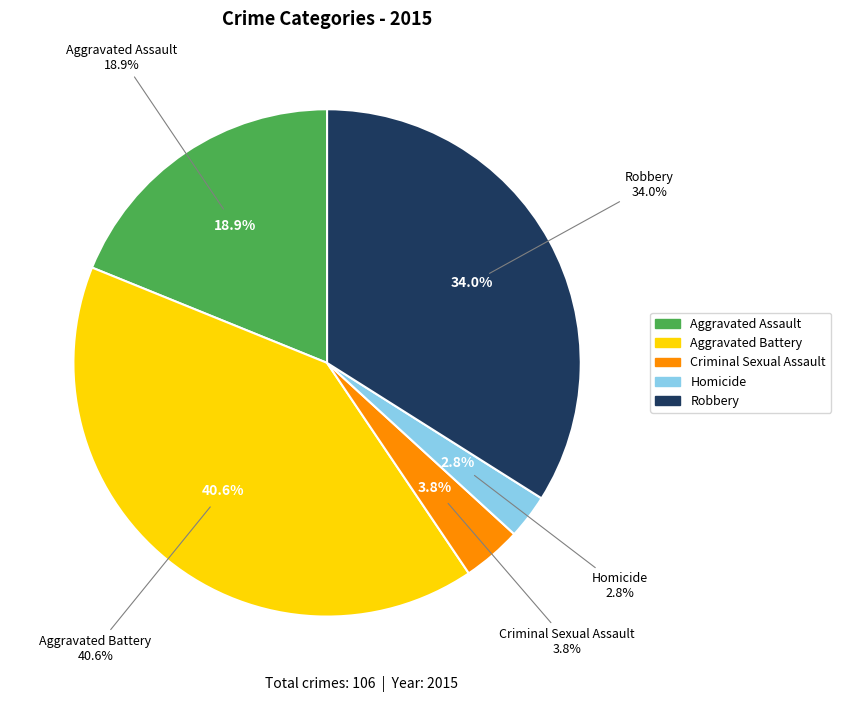

Which slice is the smallest?

Homicide